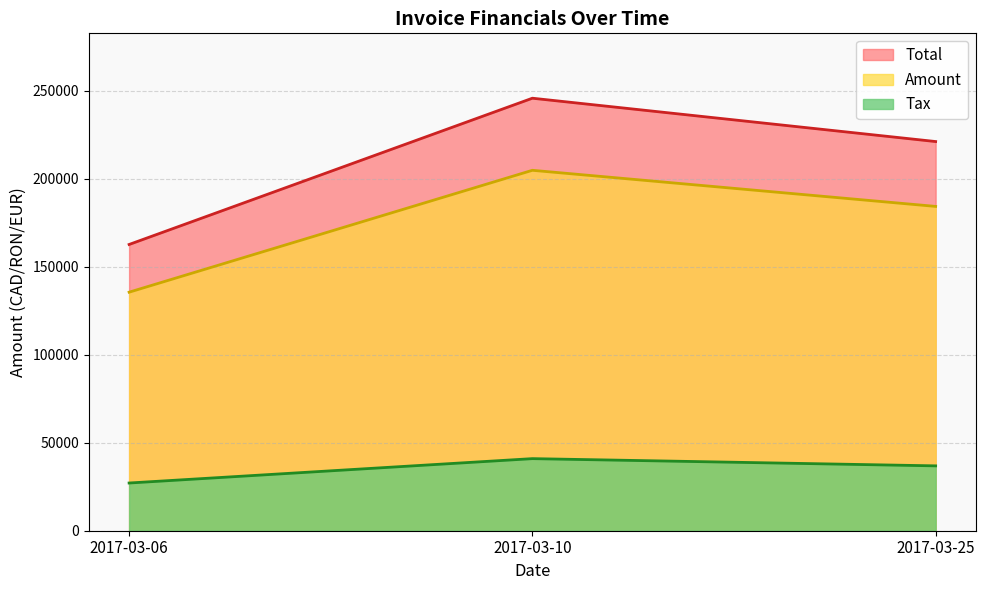

Reading left to right, list all the values displayed in this chart.

Total: 2017-03-06=162727.0	2017-03-10=245880.0	2017-03-25=221244.0
Amount: 2017-03-06=135606.0	2017-03-10=204900.0	2017-03-25=184370.0
Tax: 2017-03-06=27121.2	2017-03-10=40980.0	2017-03-25=36874.0